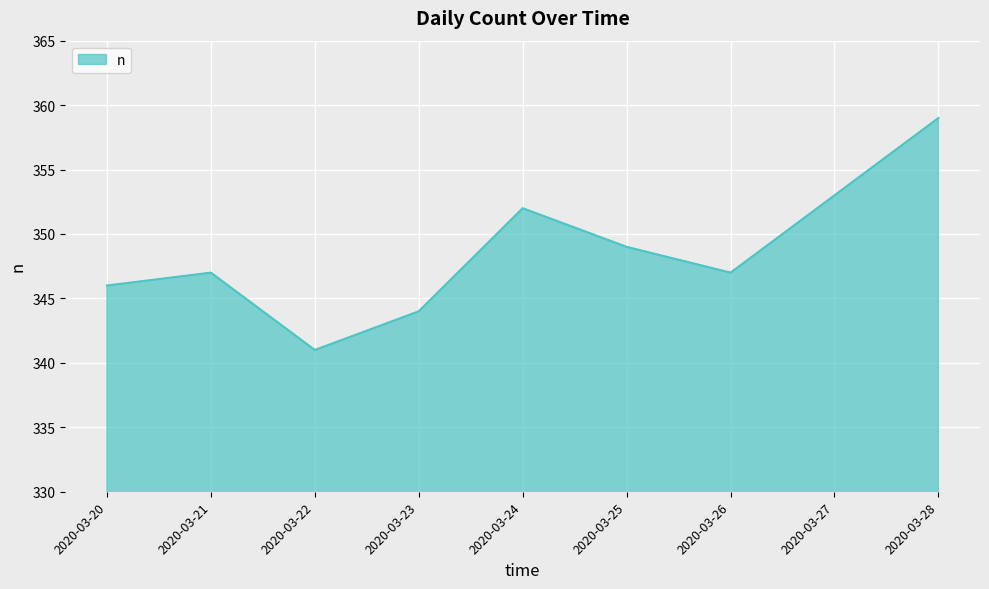

What is the smallest value displayed?

341